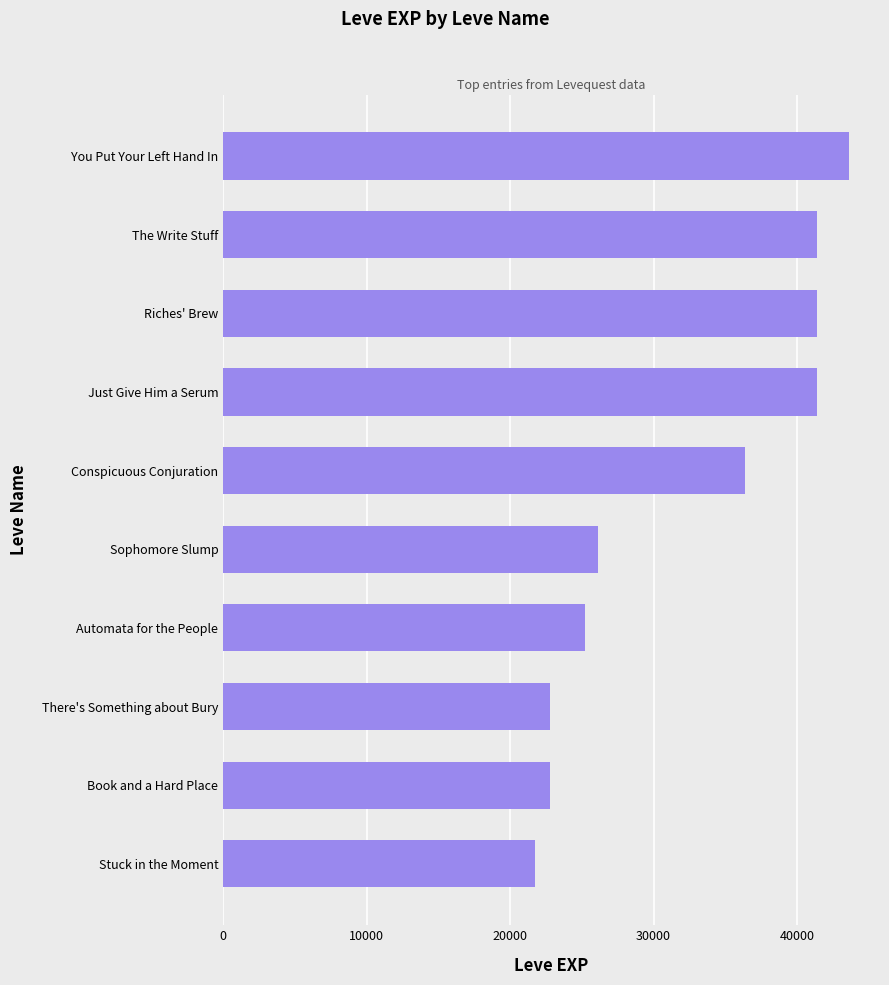

What is the ratio of the value at Book and a Hard Place to the value at Stuck in the Moment?

1.0